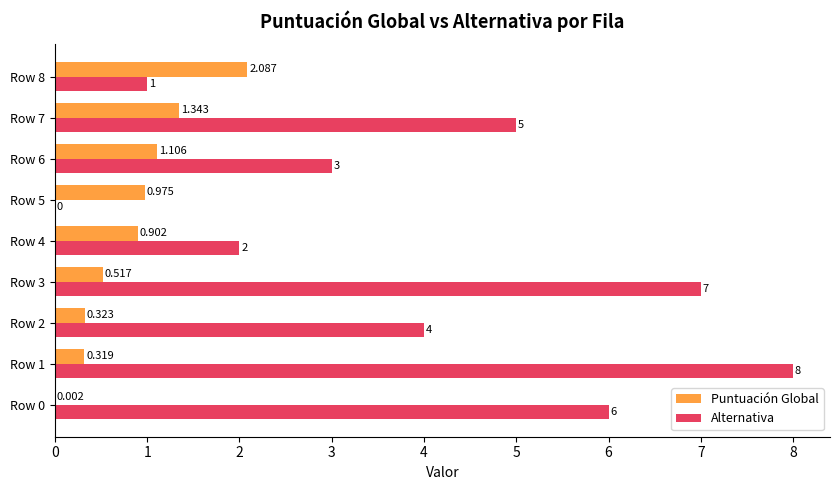

Which series changed the most between Row 5 and Row 7?

Alternativa